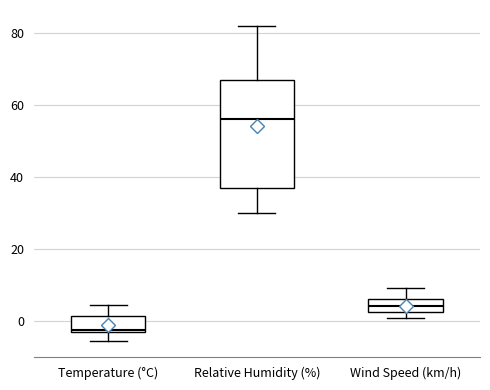

Where does the lower whisker of the box for Relative Humidity (%) end on the y-axis? The values are not printed on the chart, so give them approximately, as read against the axis.

30